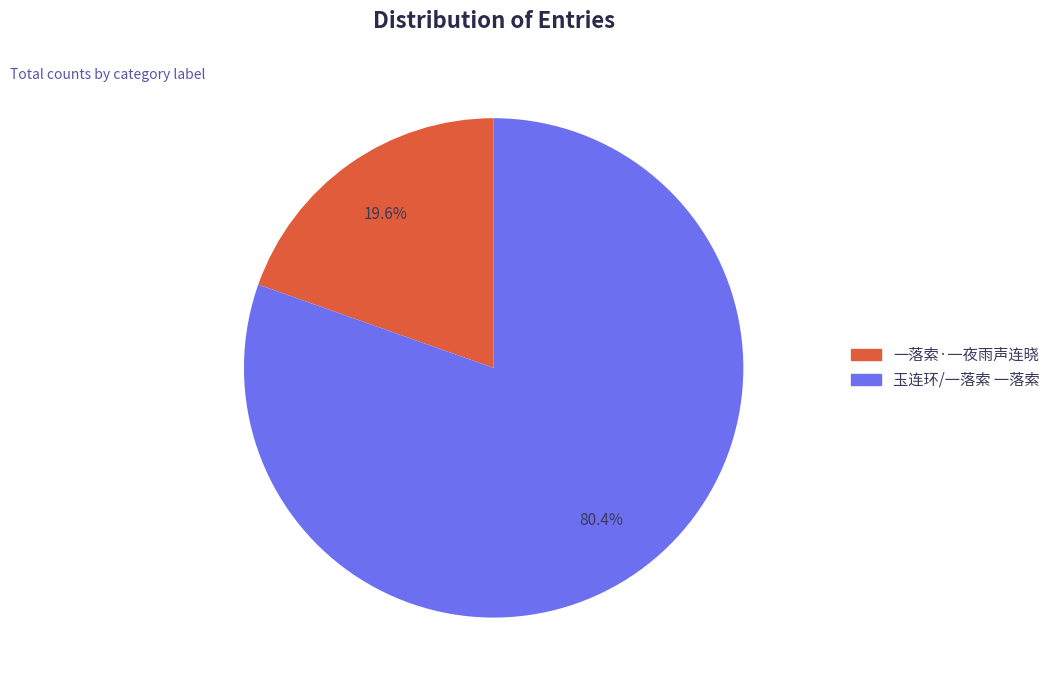

How many segments does this pie chart have?

2